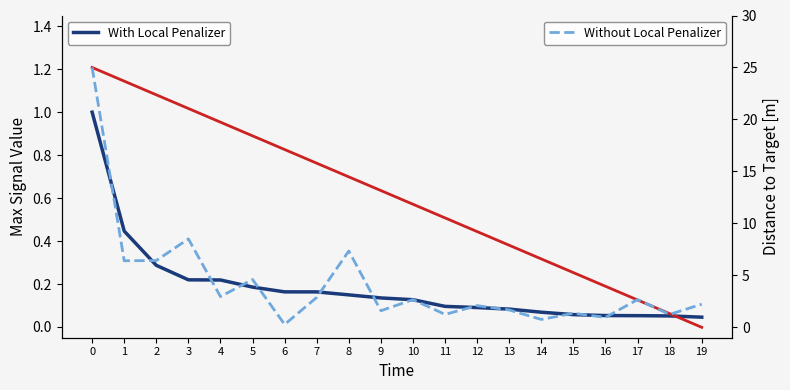

What is the value of the خرید سال point at the 15th from the left?

0.1